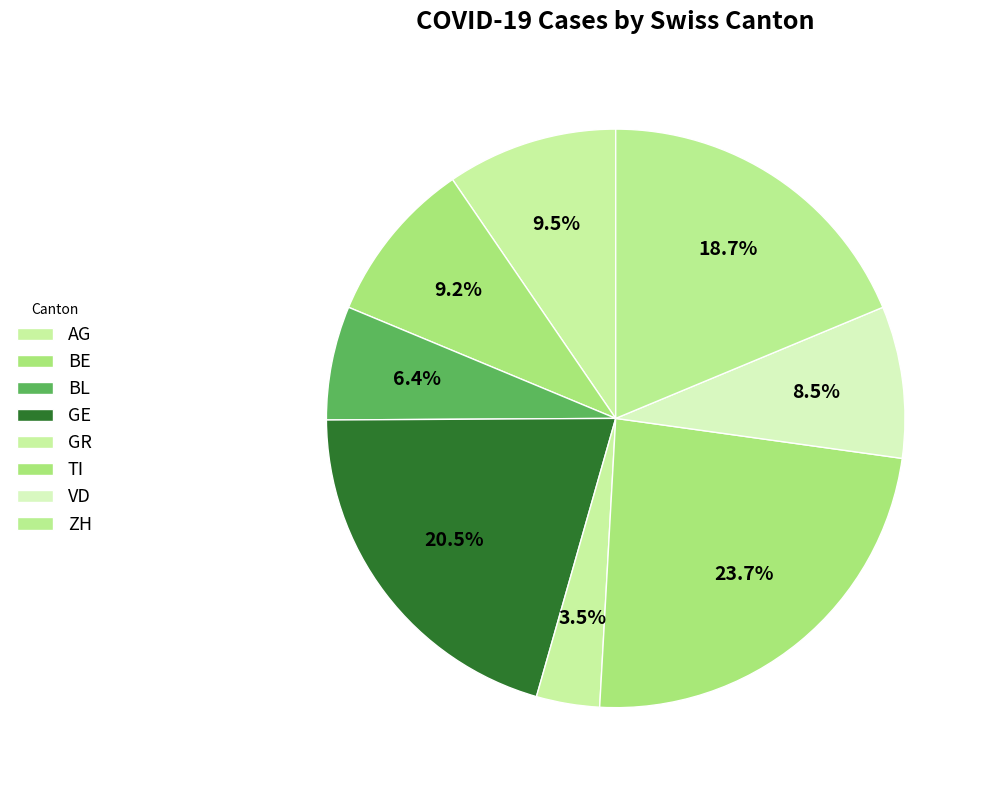

Rank the categories by value from highest to lowest.

TI, GE, ZH, AG, BE, VD, BL, GR